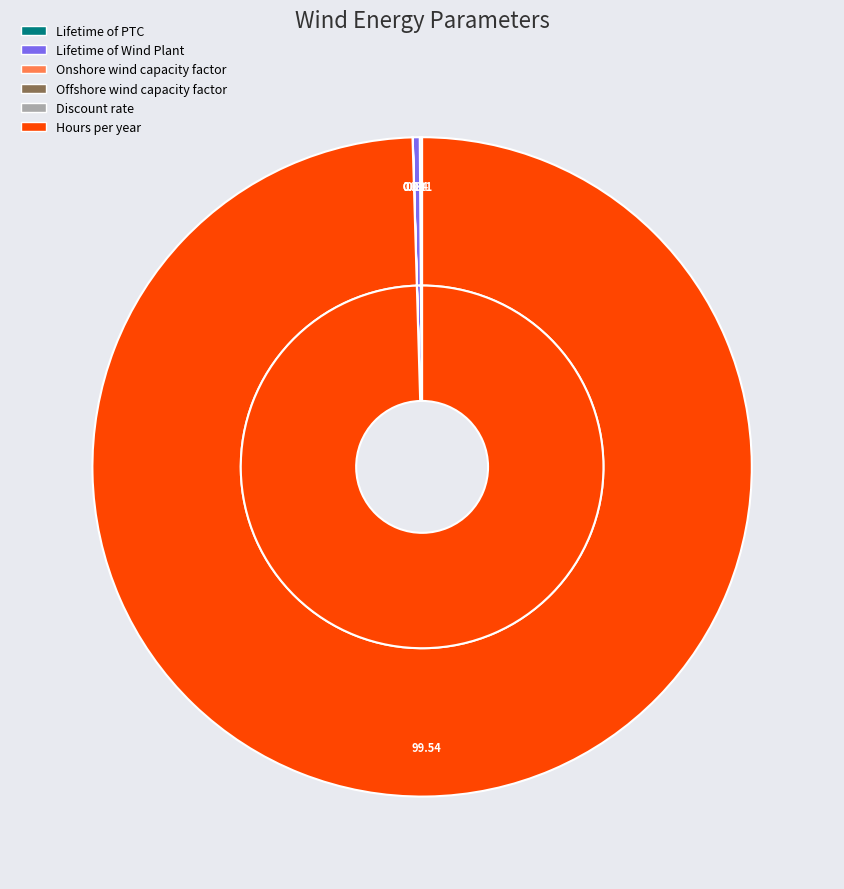

How many slices are in this pie chart?

6